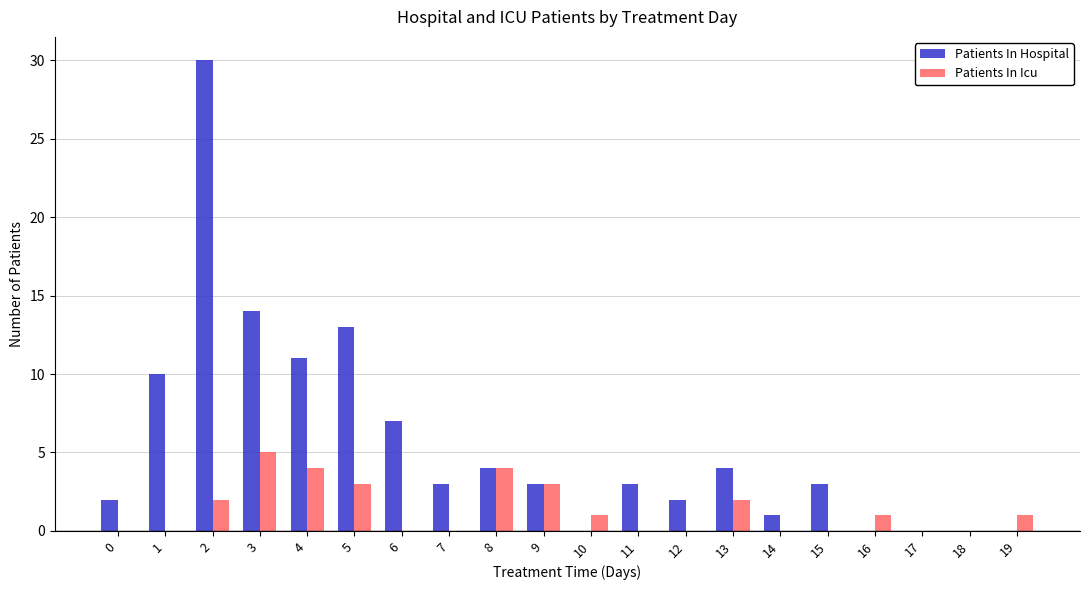

Where is Patients In Hospital nearest to the value 15?

3